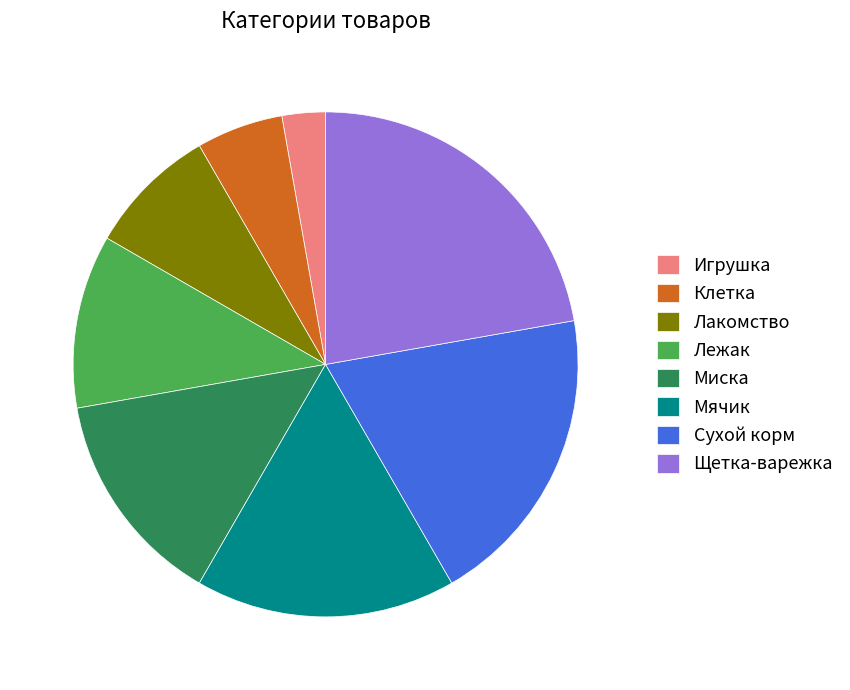

Is it true that Мячик is 25% of the pie?

False